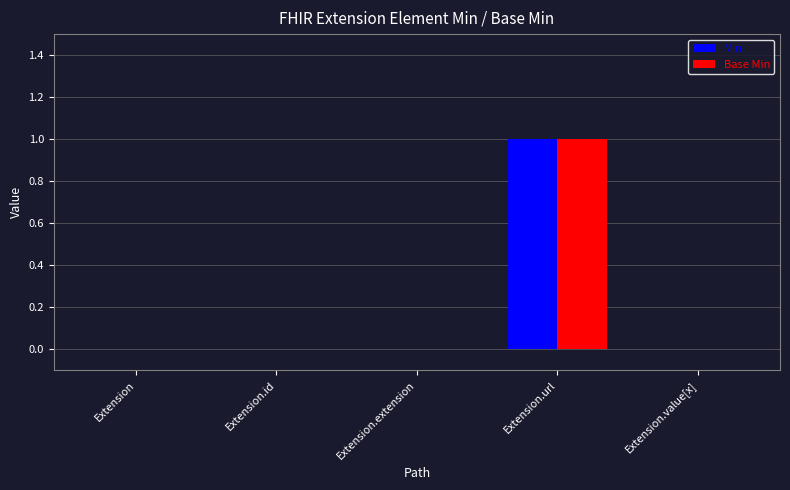

At which category is the sum across all series the highest?

Extension.url